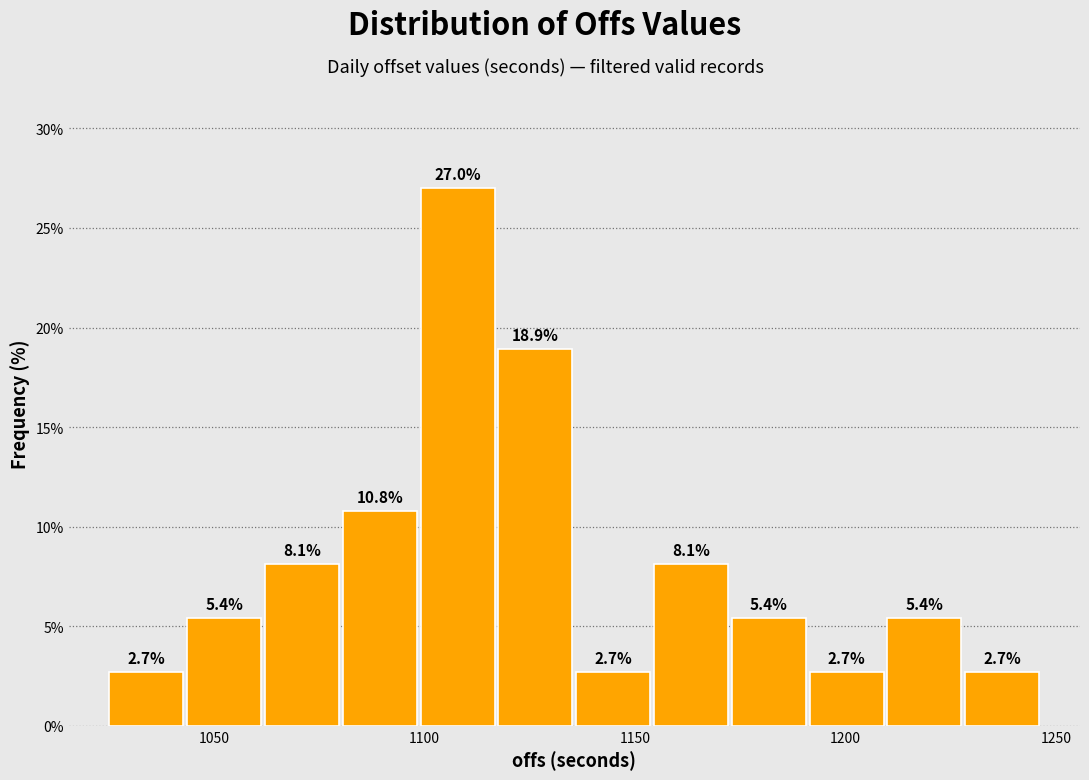

Read against the x-axis, roughly where is the centre of the tallest bar?

1110